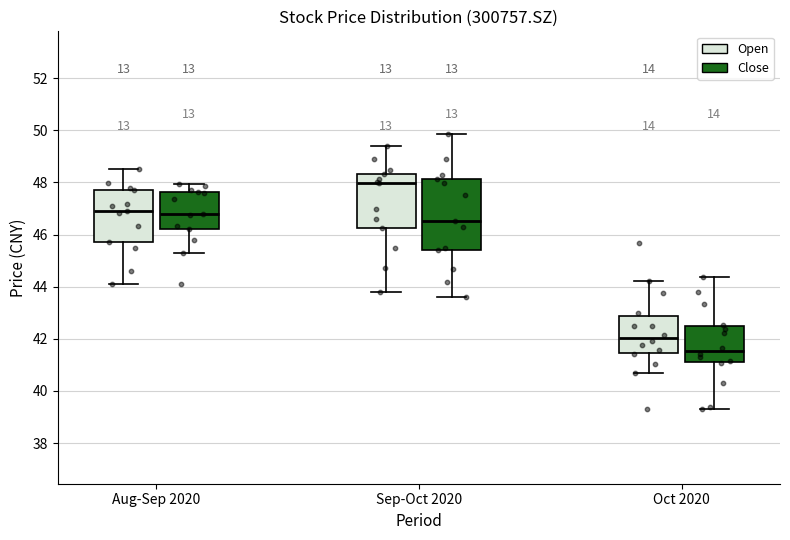

Where is the upper edge of the box for Aug-Sep 2020 (Open) on the y-axis? The values are not printed on the chart, so give them approximately, as read against the axis.

47.8